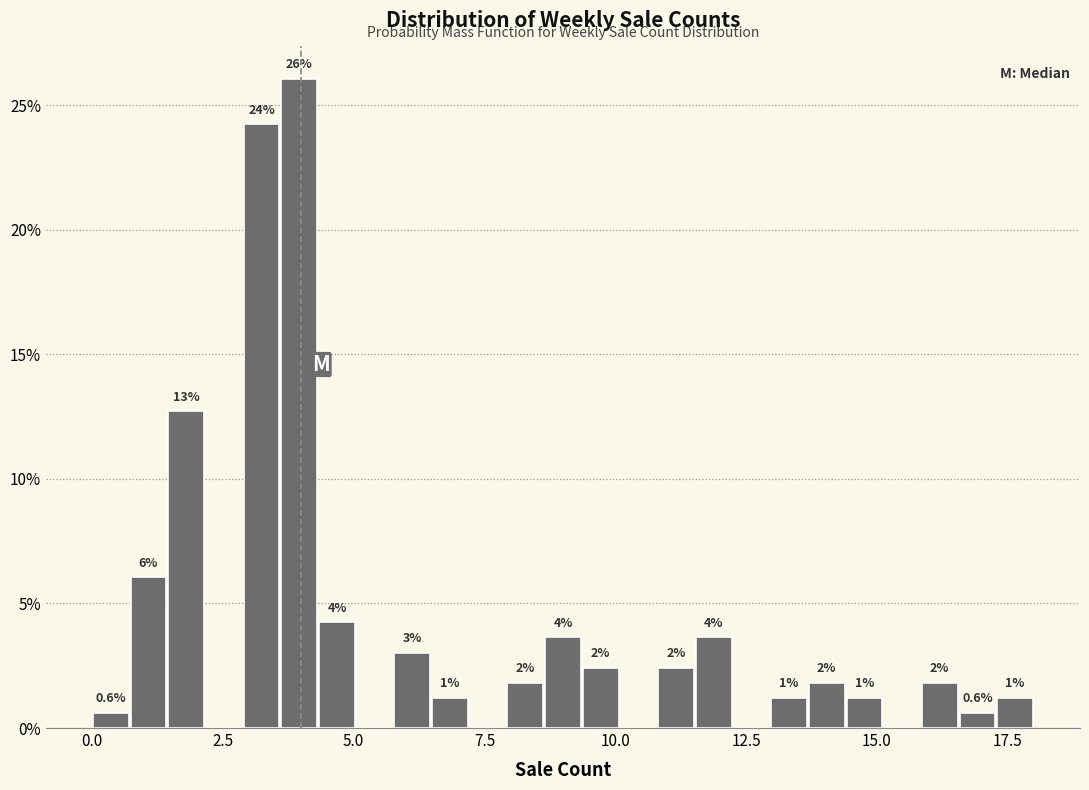

Around what value on the x-axis is the tallest bar? Give the approximate position of its centre, as read against the axis.

4.0